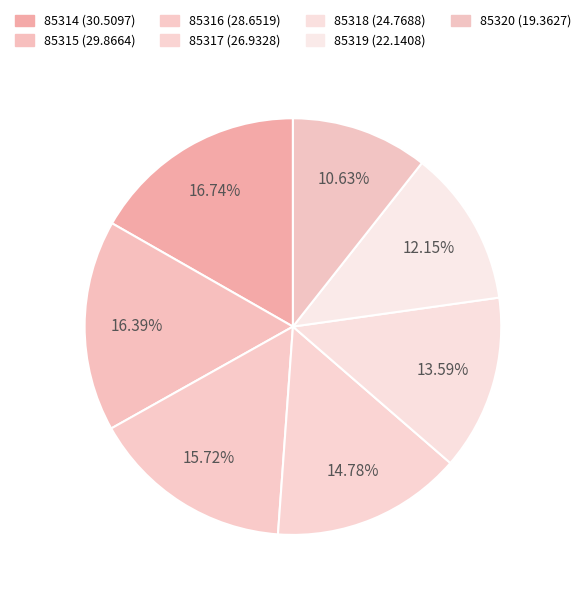

Which has a higher value, 85316 or 85315?

85315